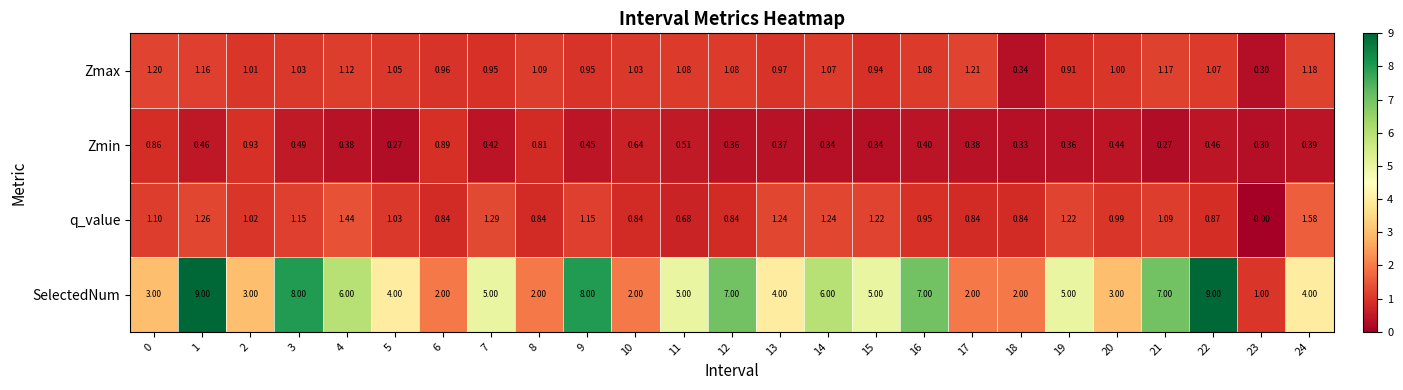

Which series has the largest range (max minus min)?

SelectedNum